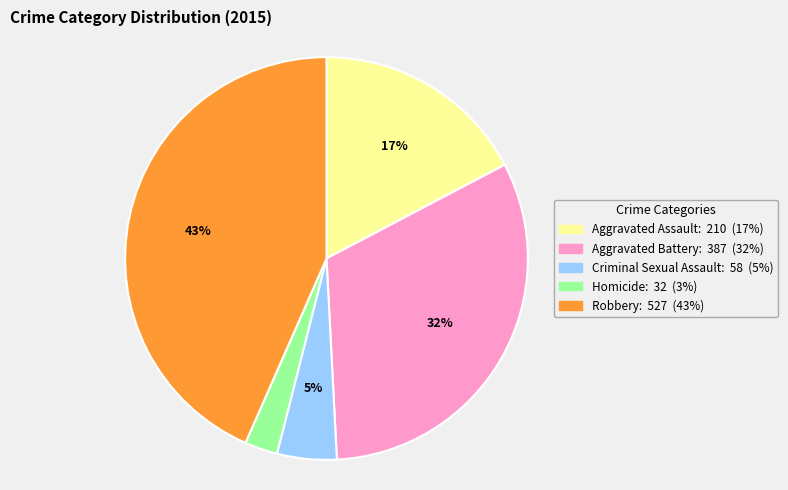

Which slice is the smallest?

Homicide